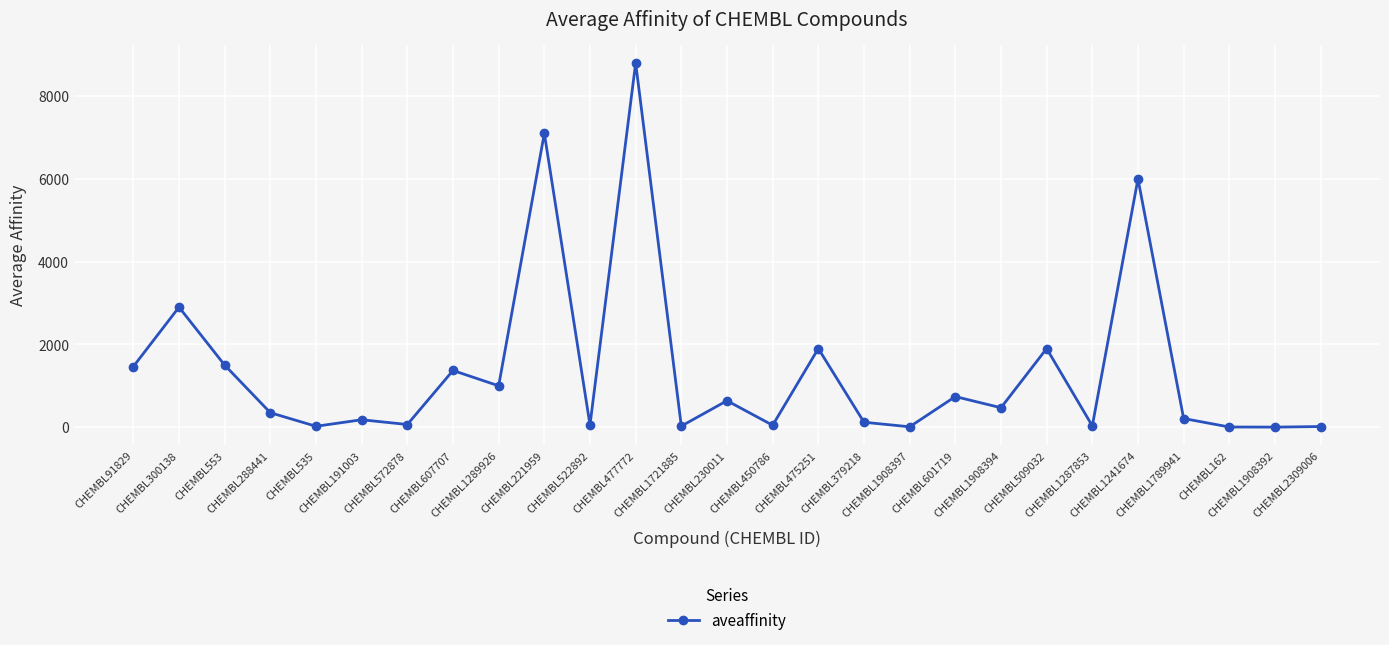

At which label is the value closest to 4401?

CHEMBL300138